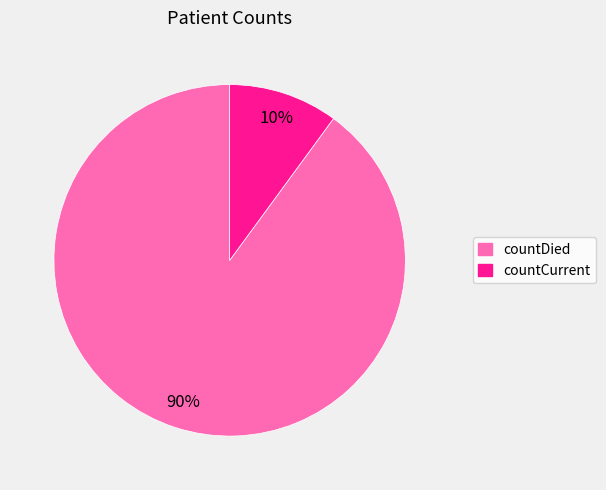

How many slices are in this pie chart?

2